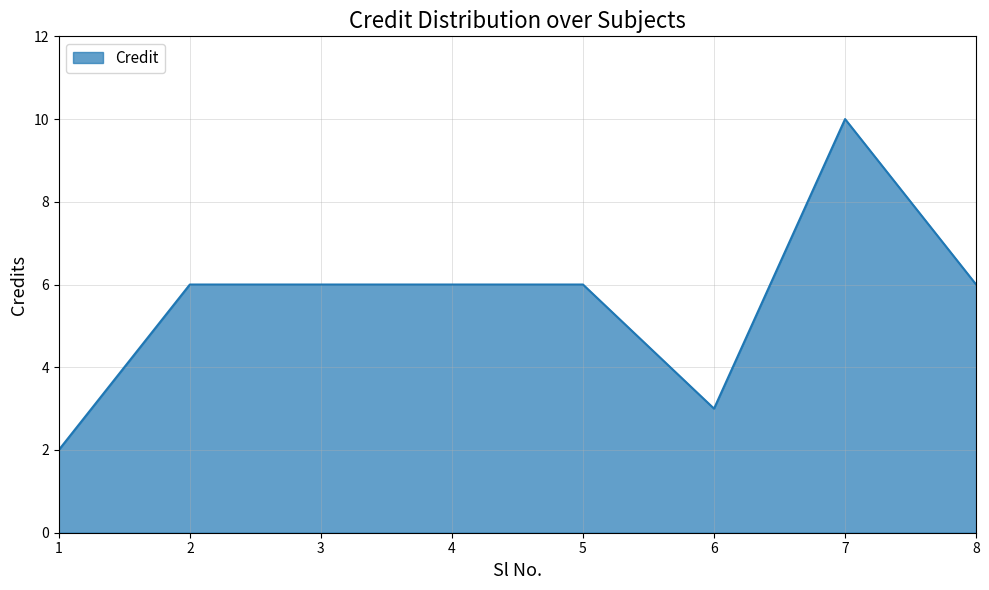

Which has a higher value, 1 or 7?

7